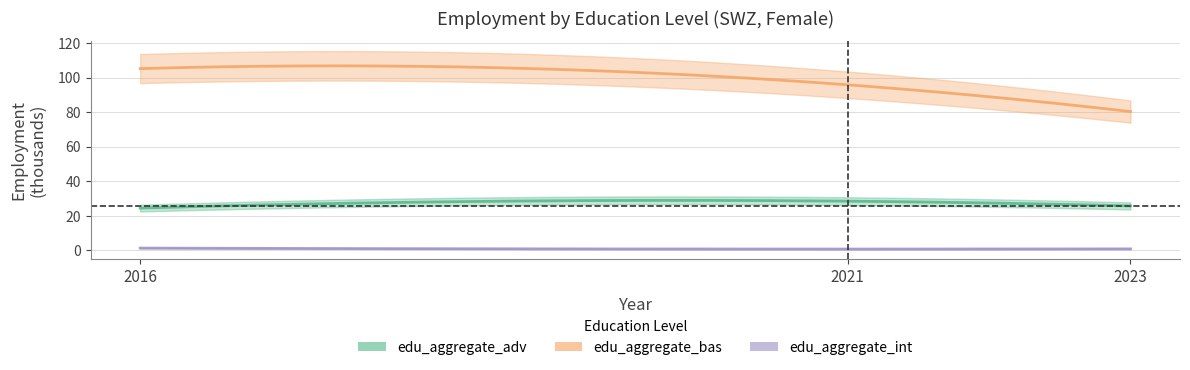

True or false: edu_aggregate_bas has a value of 32.6 at 2016.

False